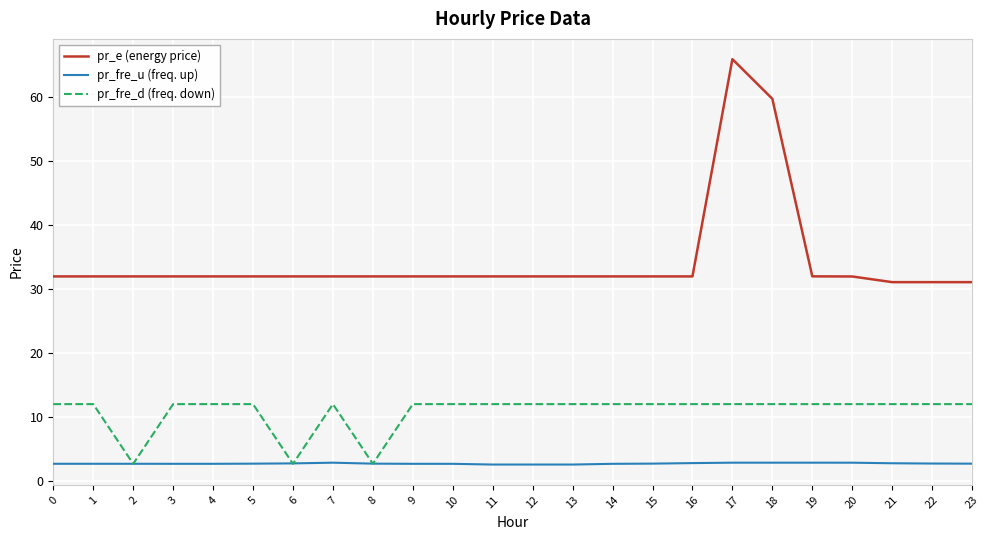

Does the chart display data point markers on the line(s)?

No